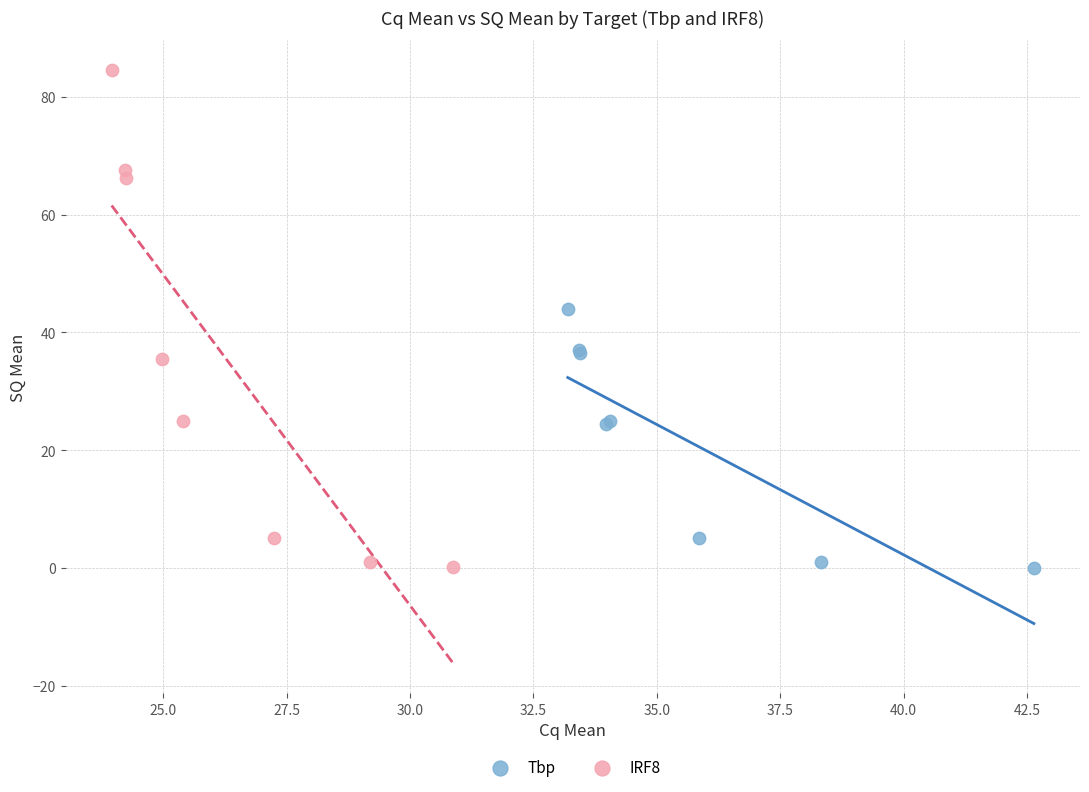

Which series contains the highest Y value?

IRF8